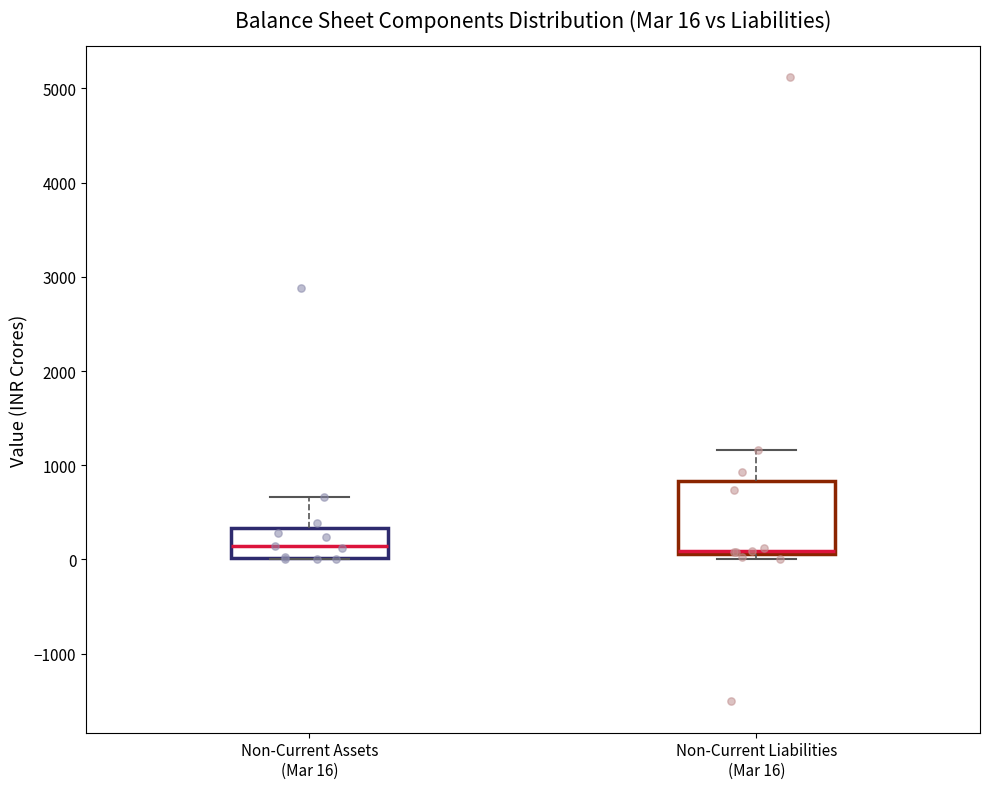

Which box is the tallest, from its lower edge to its upper edge?

Non-Current Liabilities (Mar 16)